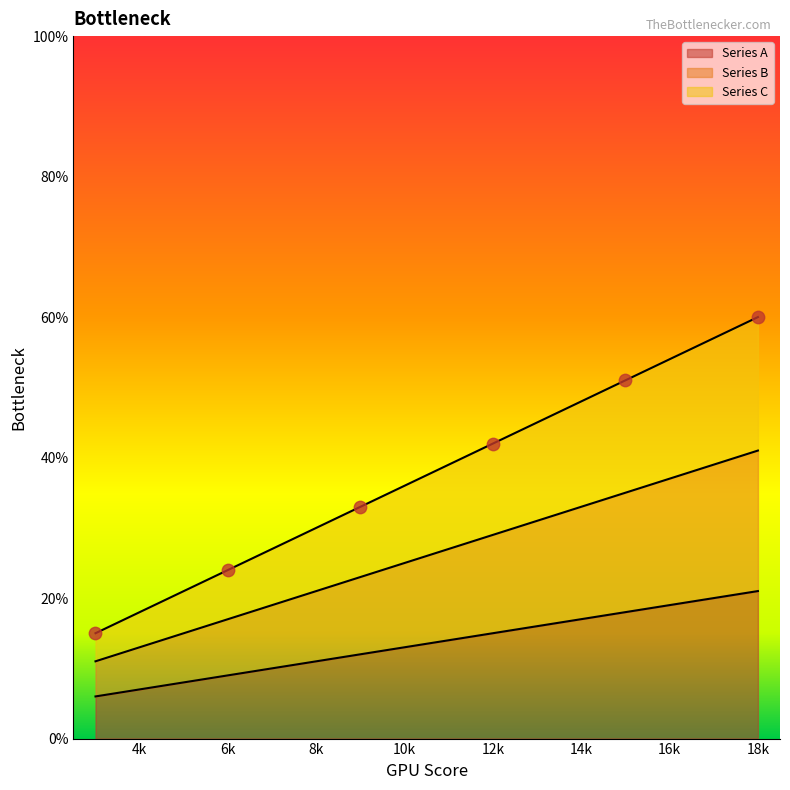

At how many categories does at least one series exceed 23?

5